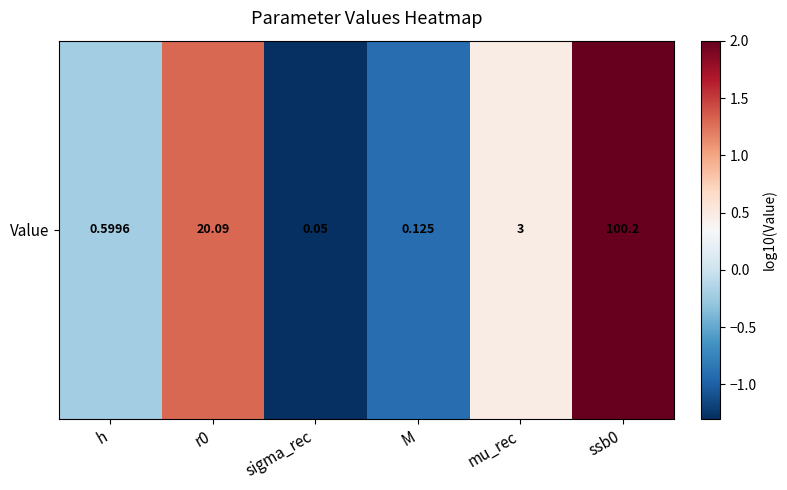

Is it true that the value at sigma_rec is -2.0?

False